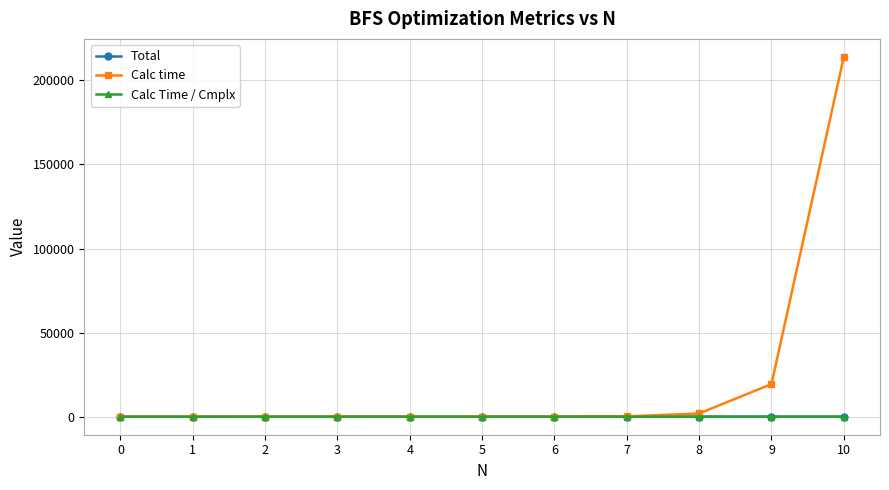

Is this an area chart (filled region under the line)?

No